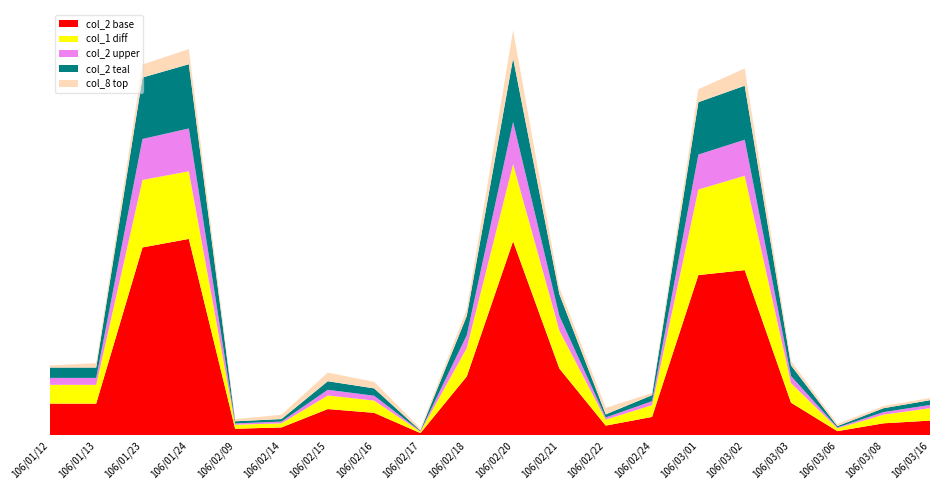

Reading right to left, what are all the values shown in this chart?

col_1: 80000	60000	20000	150000	744000	701000	87000	45000	300000	757000	247000	10000	99000	113000	34000	30000	730000	708000	145000	145000
col_2: 36800	30000	10200	82000	416580	404030	46110	24200	168000	489410	148200	5300	56430	65950	19580	16200	495300	473860	79750	79750
col_8: 1	1	1	2	8	6	1	3	3	13	3	1	3	4	2	1	7	6	2	1